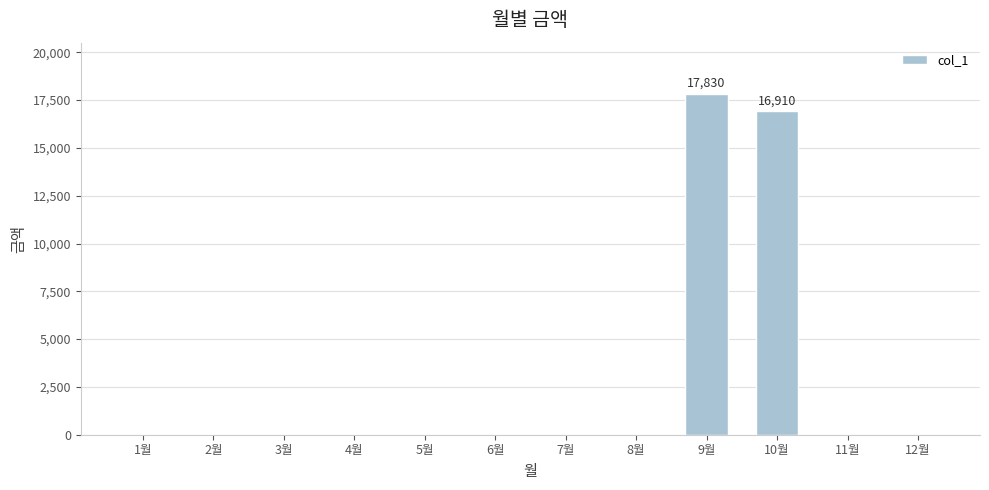

At which label is the value closest to 8915?

10월